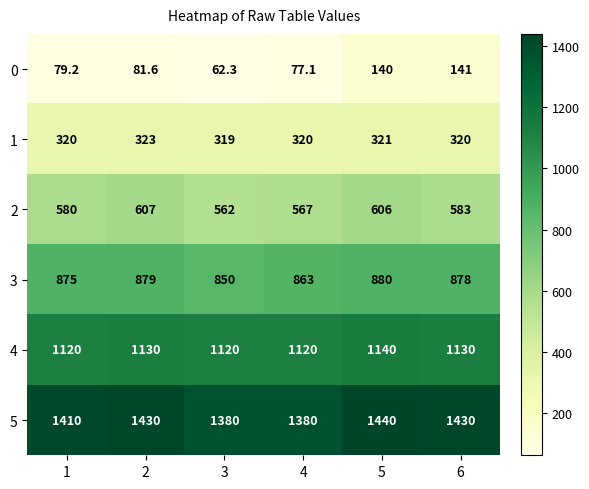

What is the difference between the 5 values at 1 and 5?

30.0